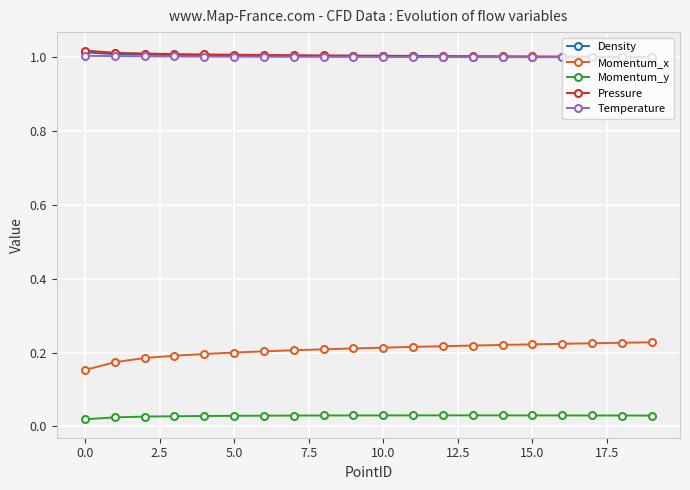

How many categories are shown in the chart?

20